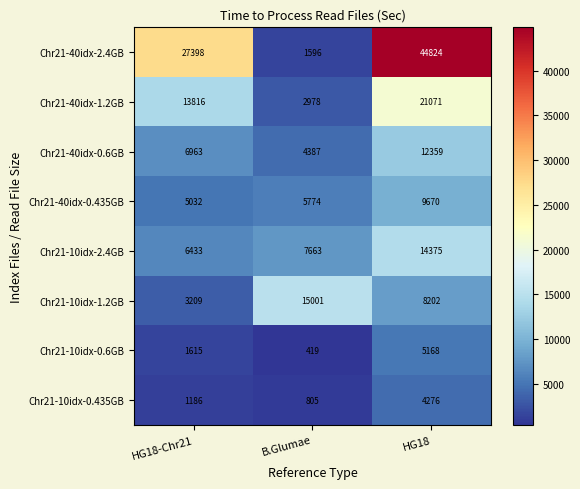

At which label is Chr21-40idx-0.435GB closest to 7351?

B.Glumae